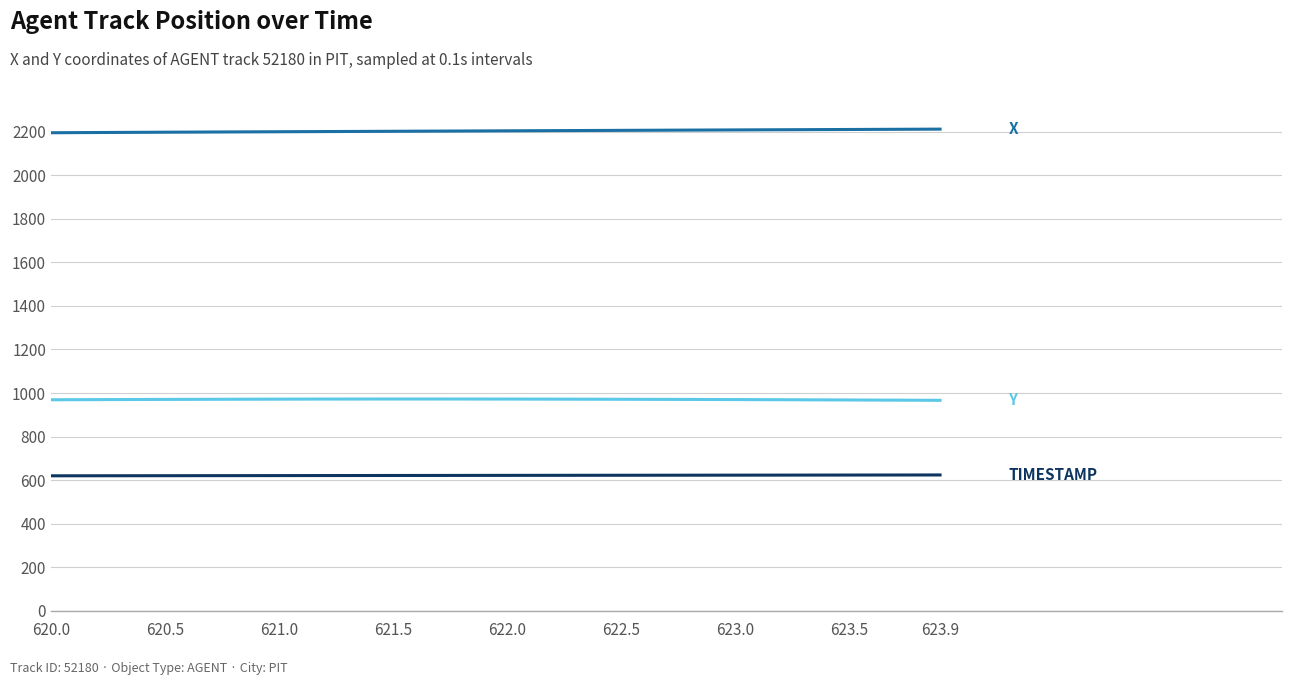

What is the minimum value shown in the chart?

620.0